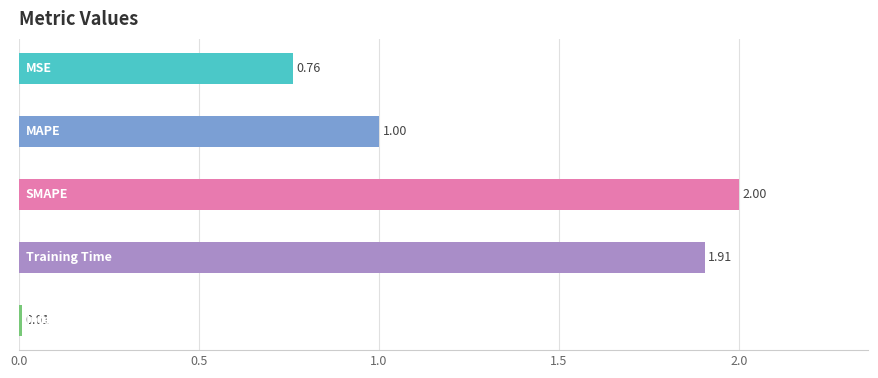

What is the sum of all values?

5.7